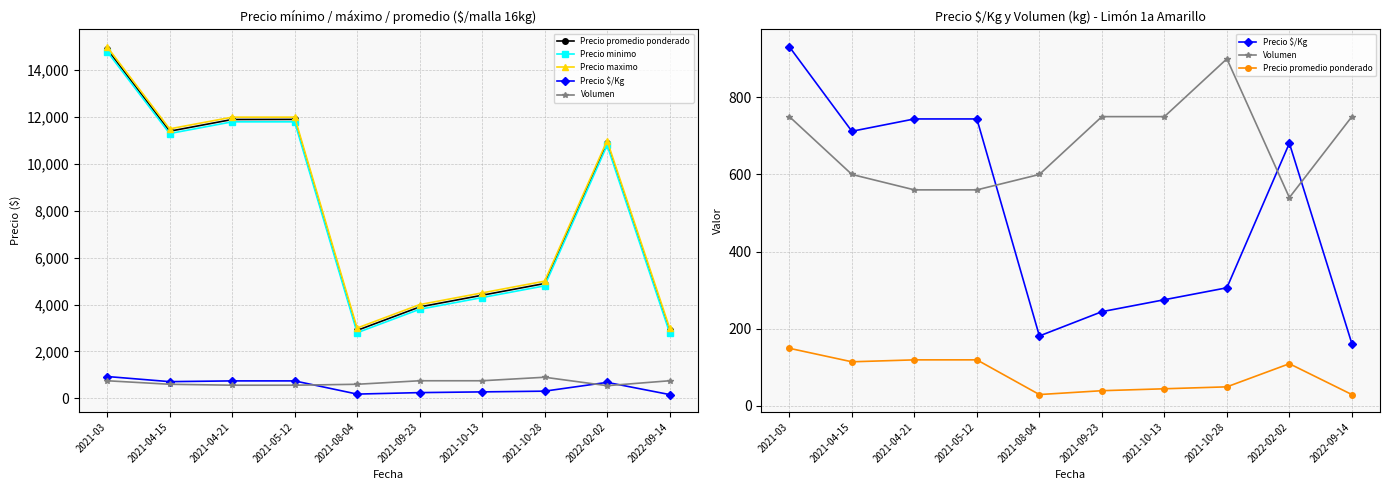

What is the average value of the Volumen series?

676.0